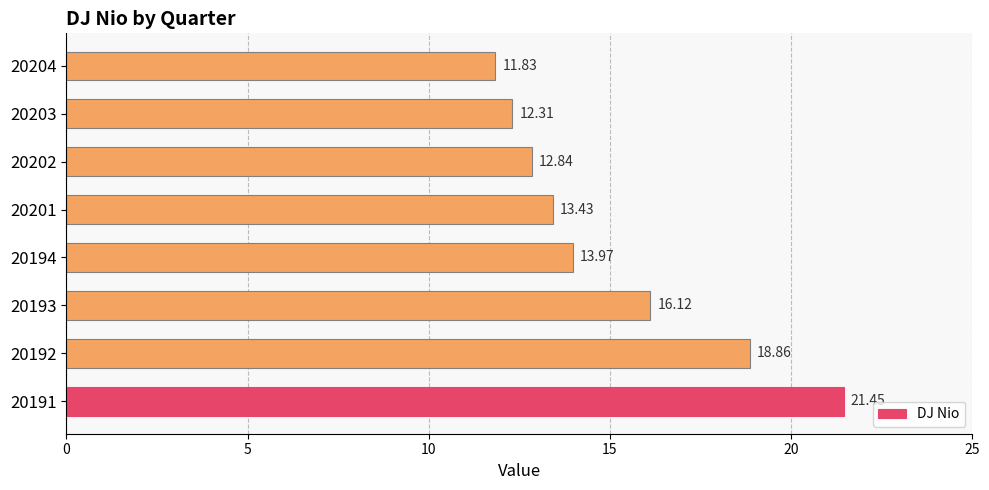

At which label is the value closest to 16?

20193